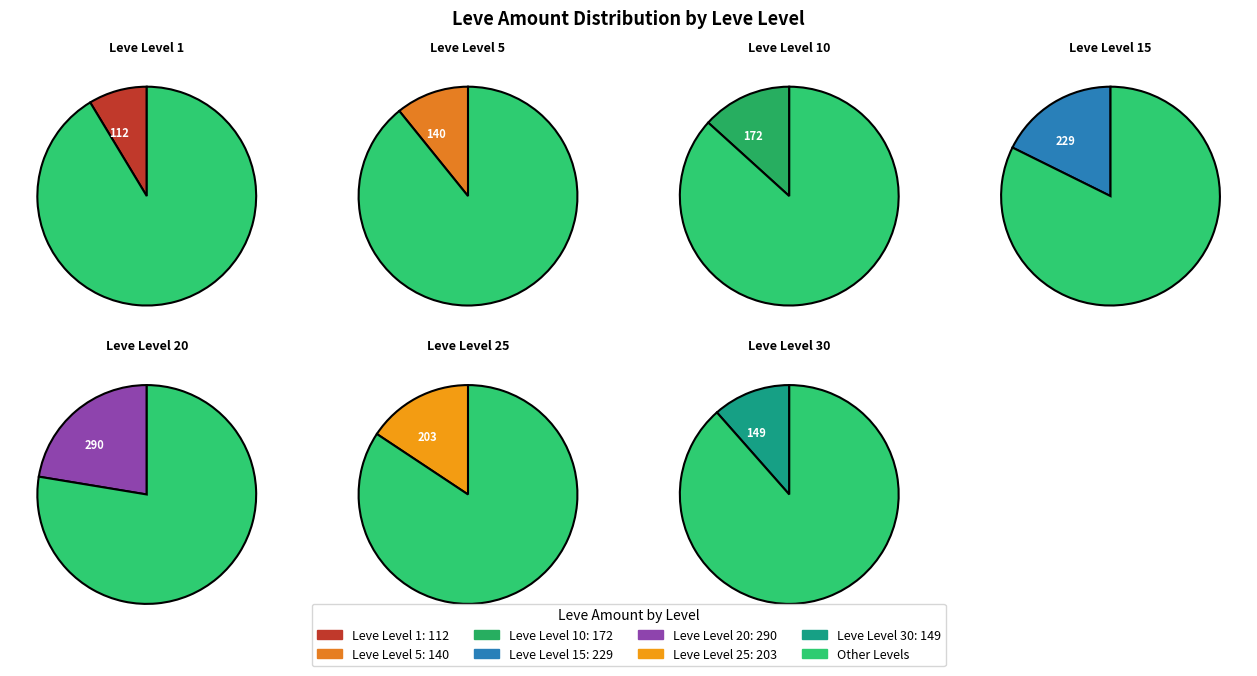

True or false: Leve Level 1 accounts for 1% of the total.

False